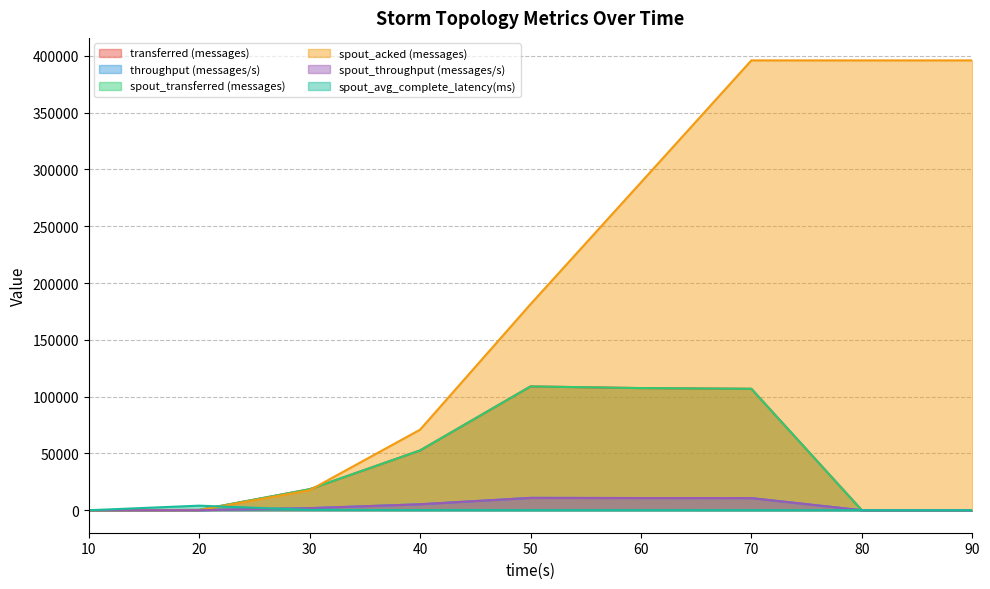

At which label does throughput (messages/s) reach its minimum?

10